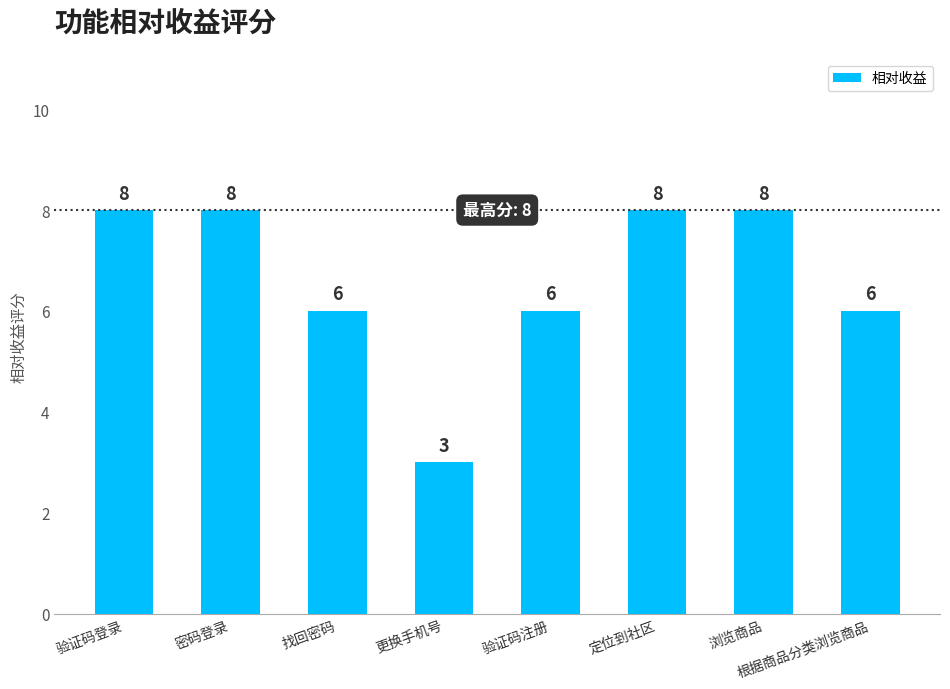

What is the minimum value shown in the chart?

3